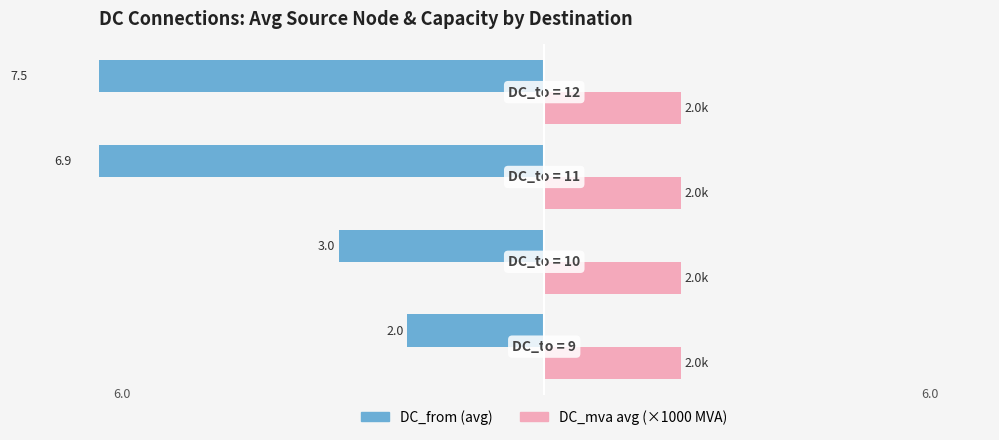

The value of DC_from (avg) at −6 is -1.3. True or false?

False